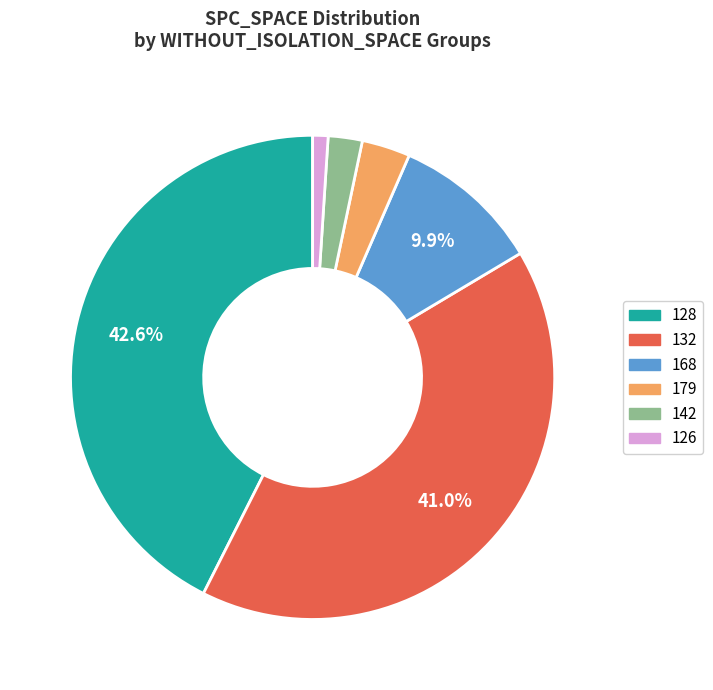

Is there any slice that represents more than half of the pie?

No